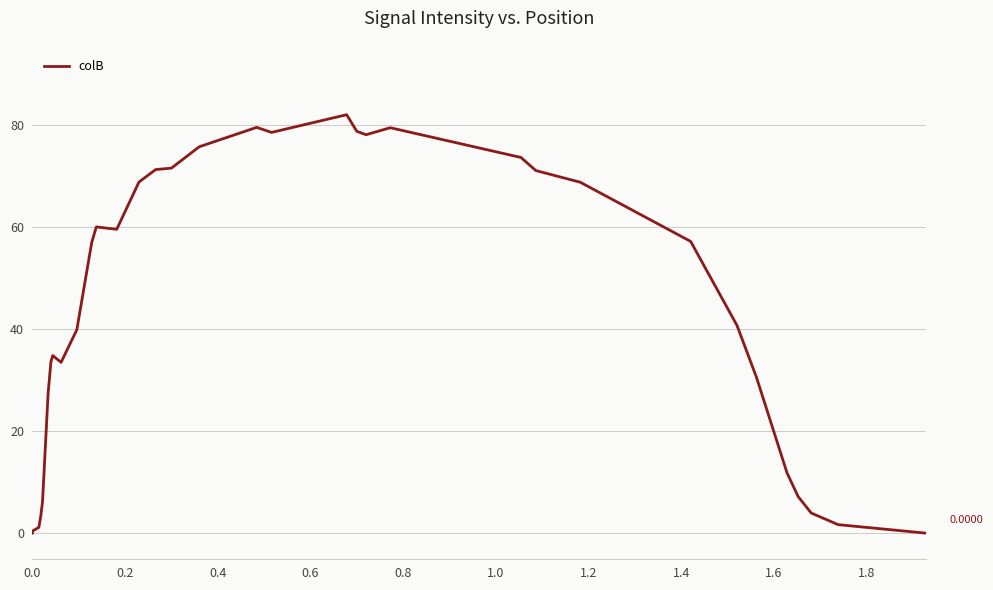

What is the difference between the maximum and minimum values?

82.1